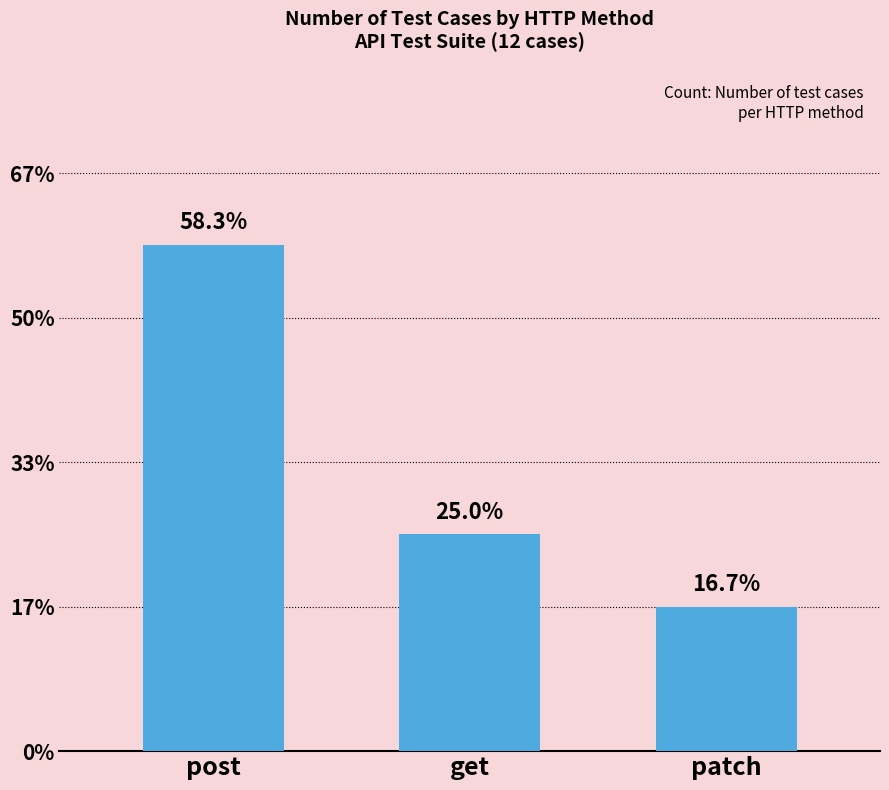

Are the bars horizontal?

No